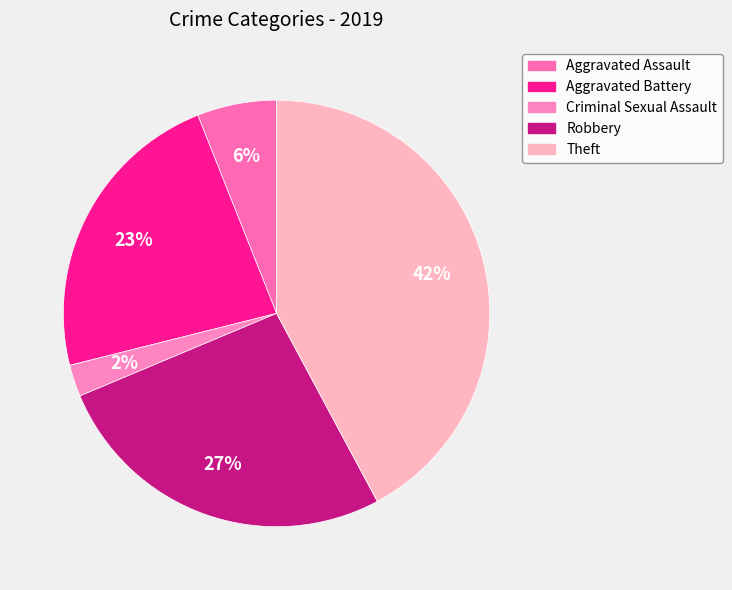

To the nearest percent, what portion does Aggravated Assault represent?

6%